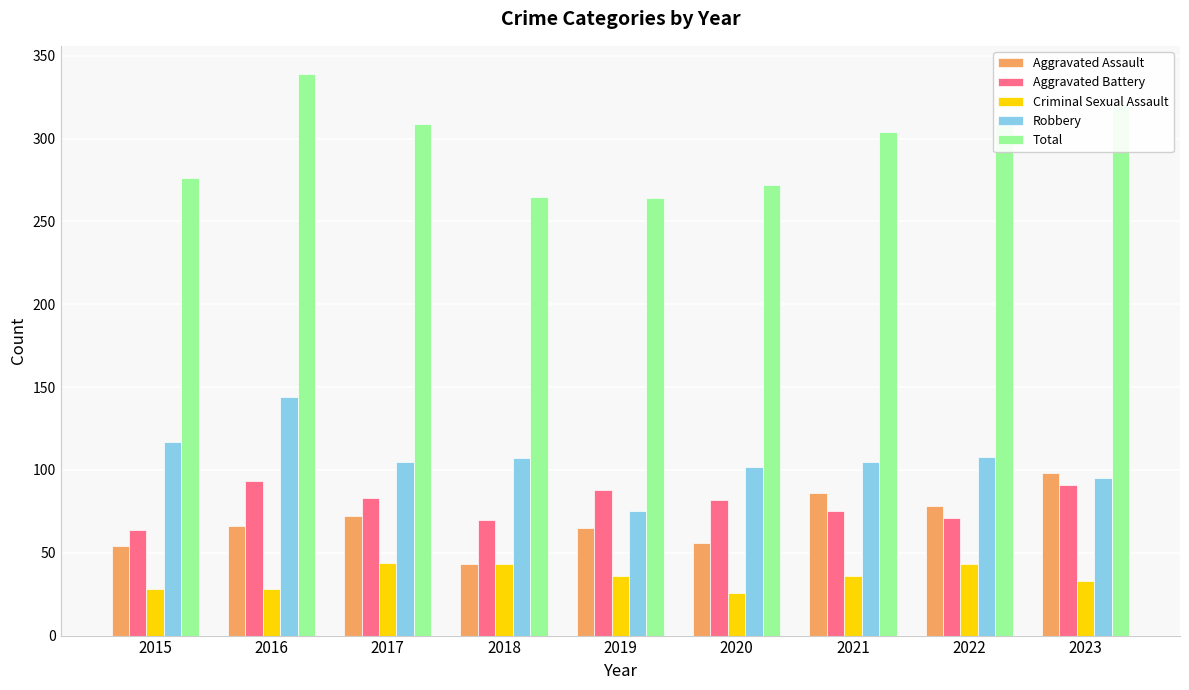

What is the average value of the Criminal Sexual Assault series?

35